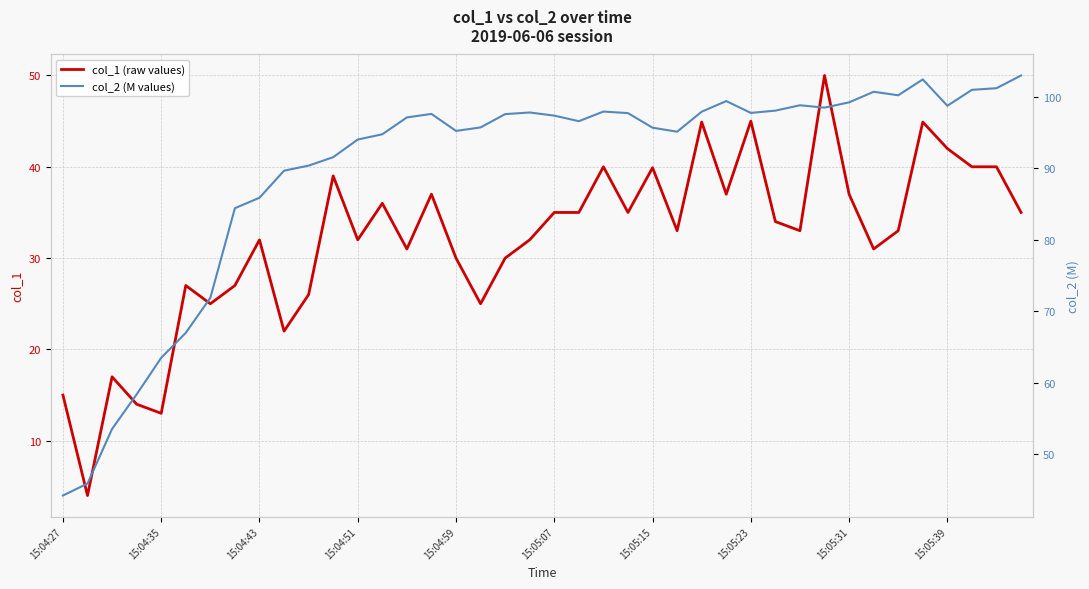

What is the total value across all series at 13?

130.8